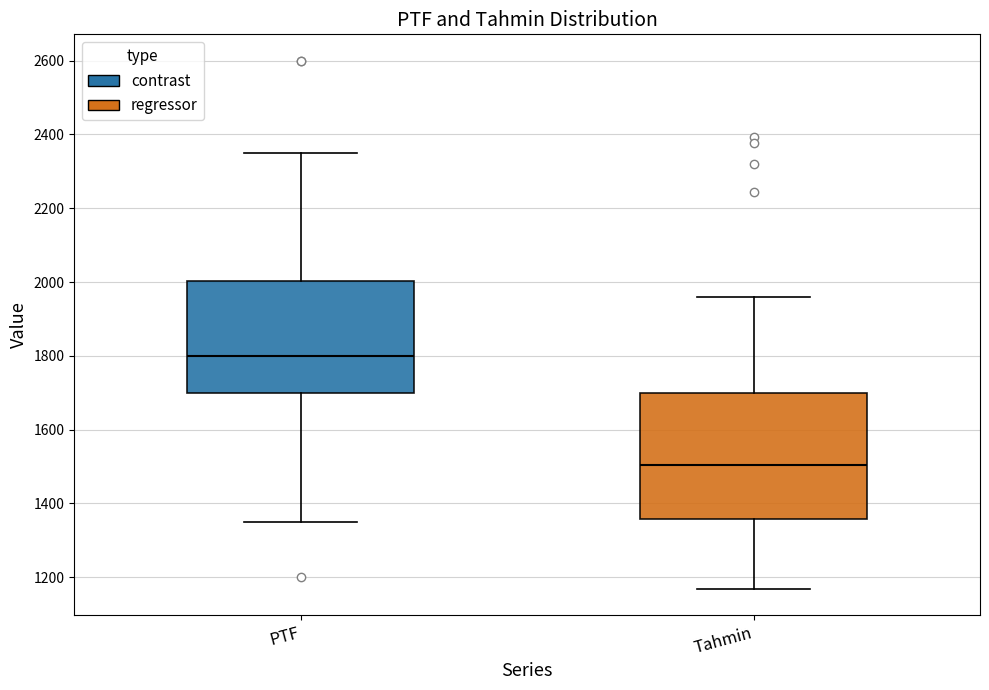

Which box has the lowest median line?

Tahmin